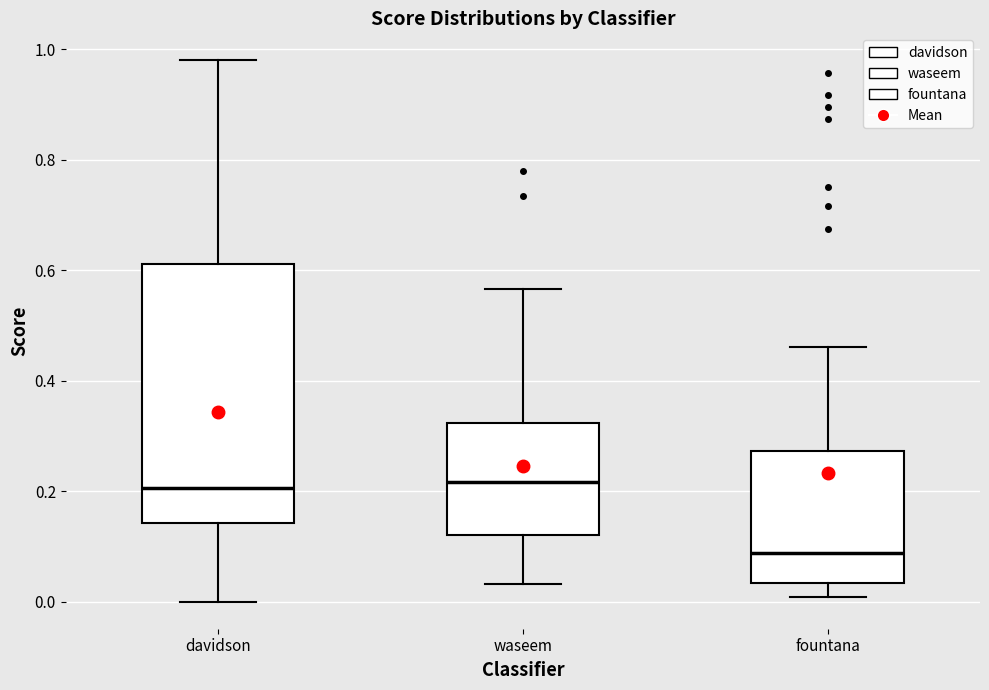

Reading left to right, read every box against the y-axis: the position of its median line, the range the box covers, and the ends of its whiskers. The values are not printed on the chart, so give them approximately, as read against the axis.

davidson: median 0.20, box 0.14 to 0.62, whiskers 0.00 to 0.98
waseem: median 0.22, box 0.12 to 0.32, whiskers 0.04 to 0.56
fountana: median 0.08, box 0.04 to 0.28, whiskers 0.00 to 0.46